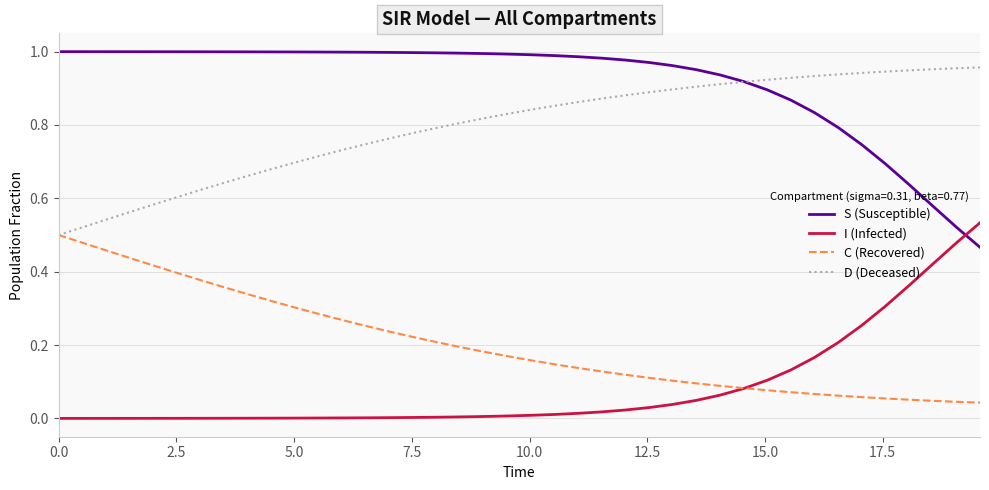

True or false: C (Recovered) and S (Susceptible) cross at least once.

False